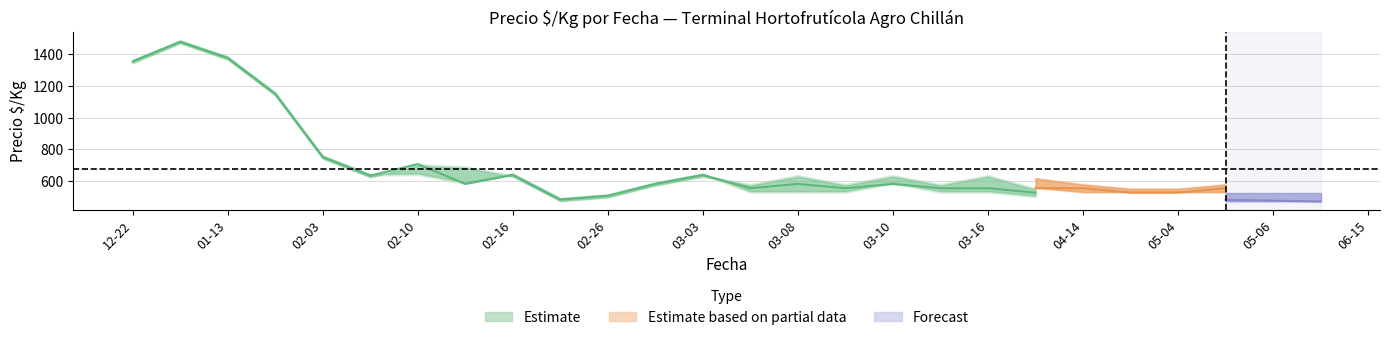

Which label corresponds to the smallest value in the chart?

2021-02-25